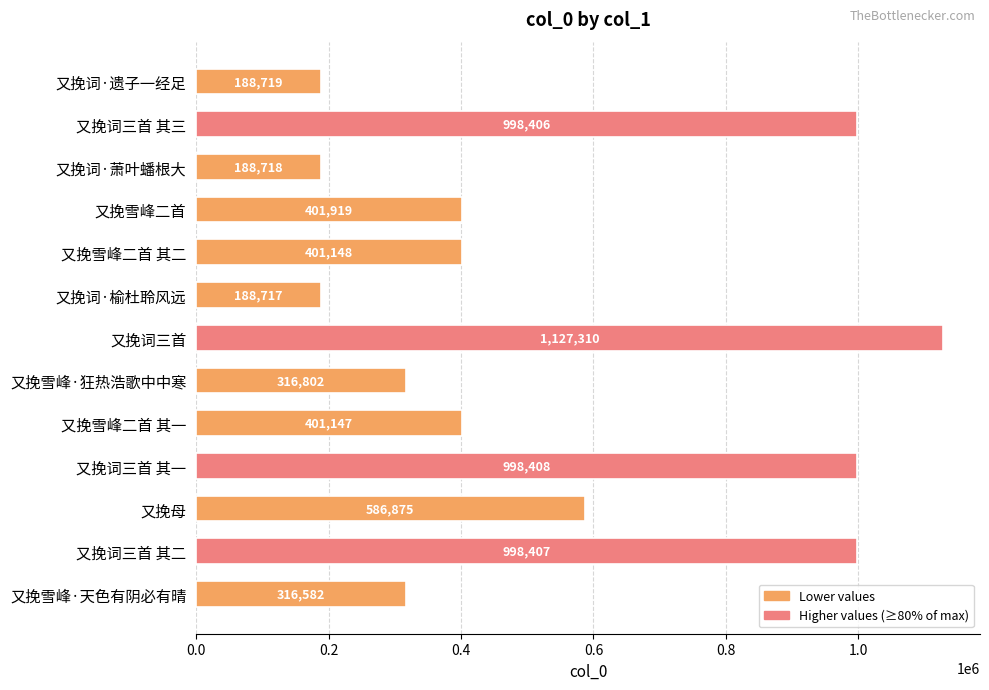

The value at 又挽母 is 872994. True or false?

False